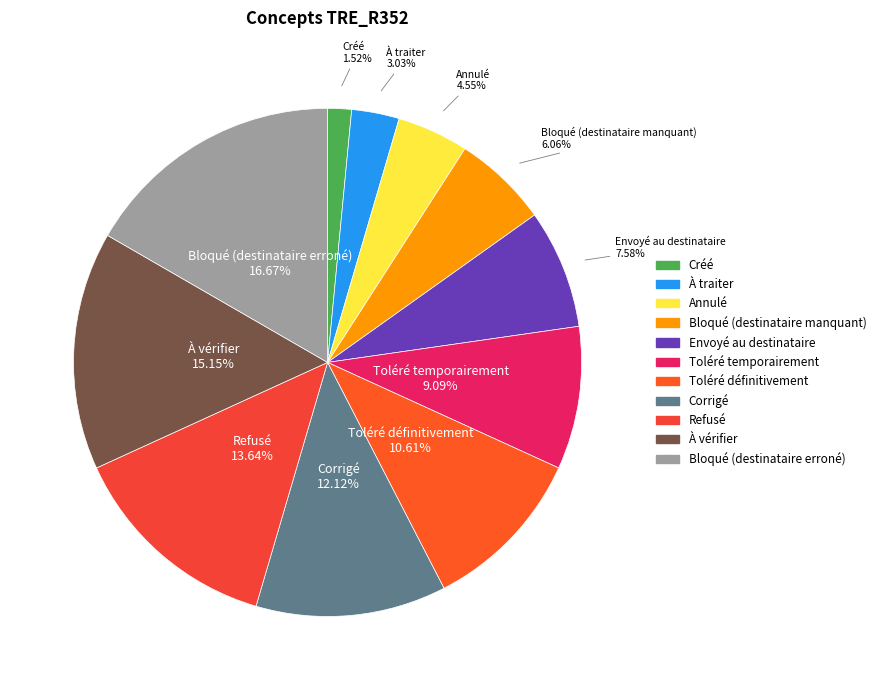

To the nearest percent, what percentage of the pie is Envoyé au destinataire?

8%